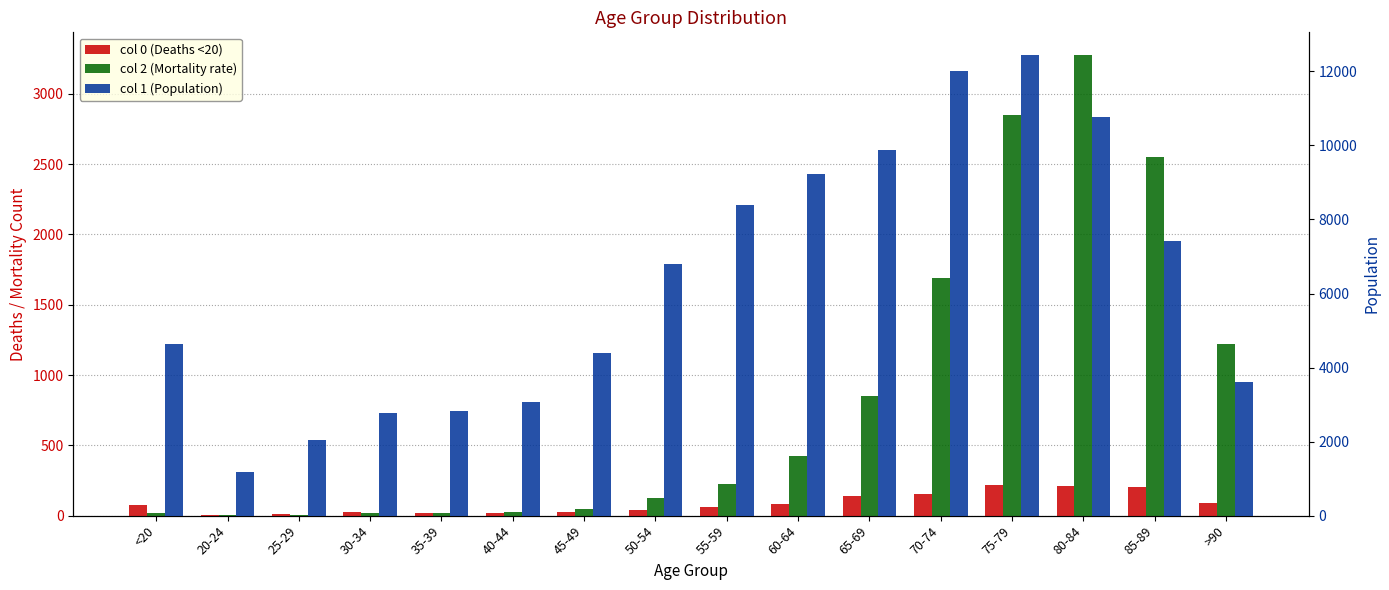

What value does the col 2 (Mortality rate) series have at 45-49?

47